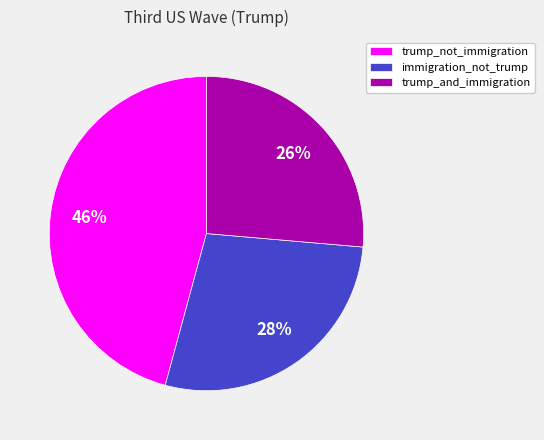

True or false: trump_and_immigration accounts for 26% of the total.

True